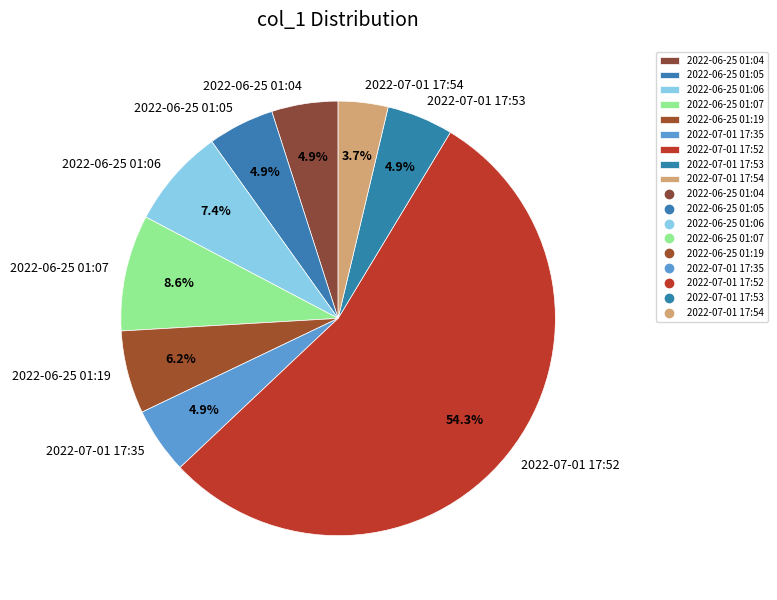

Count the number of slices in the pie.

9